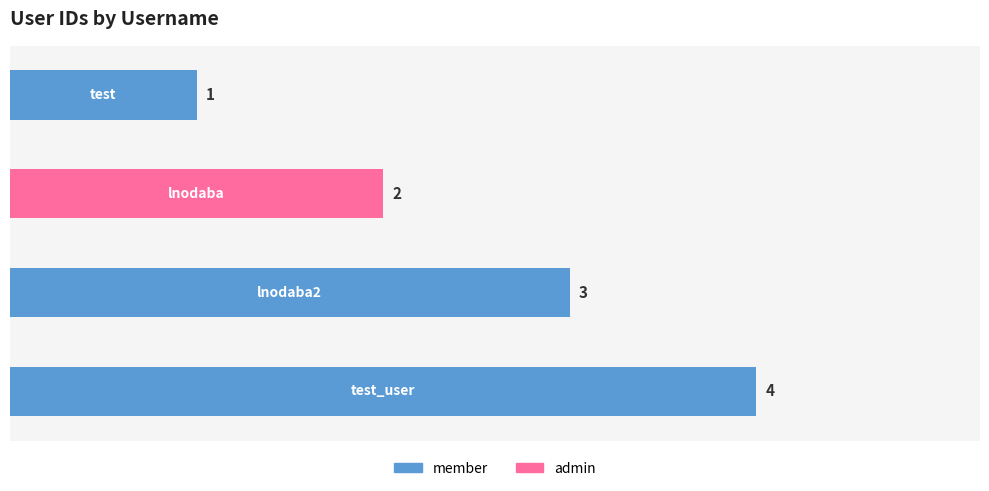

Are the bars horizontal?

Yes